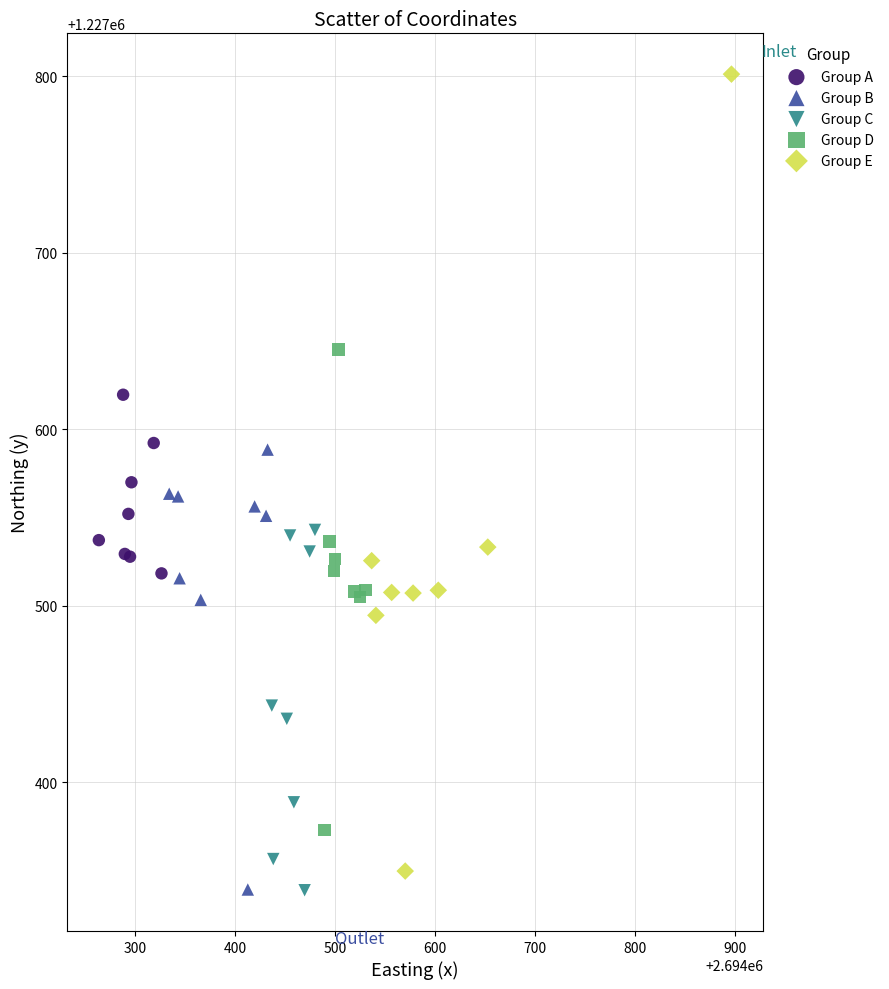

Which series has the largest Y range (max minus min)?

Group E